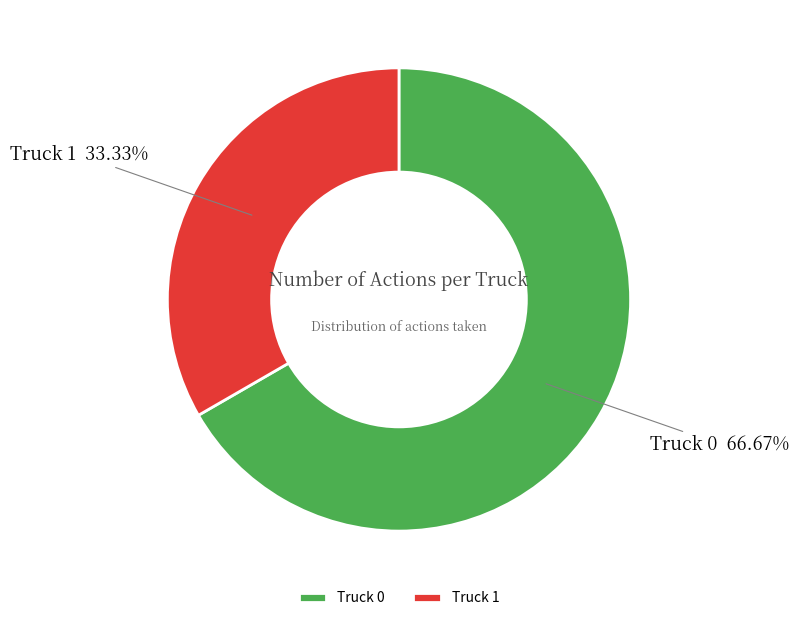

Approximately how many times larger is the value at Truck 1 compared to Truck 0?

0.5